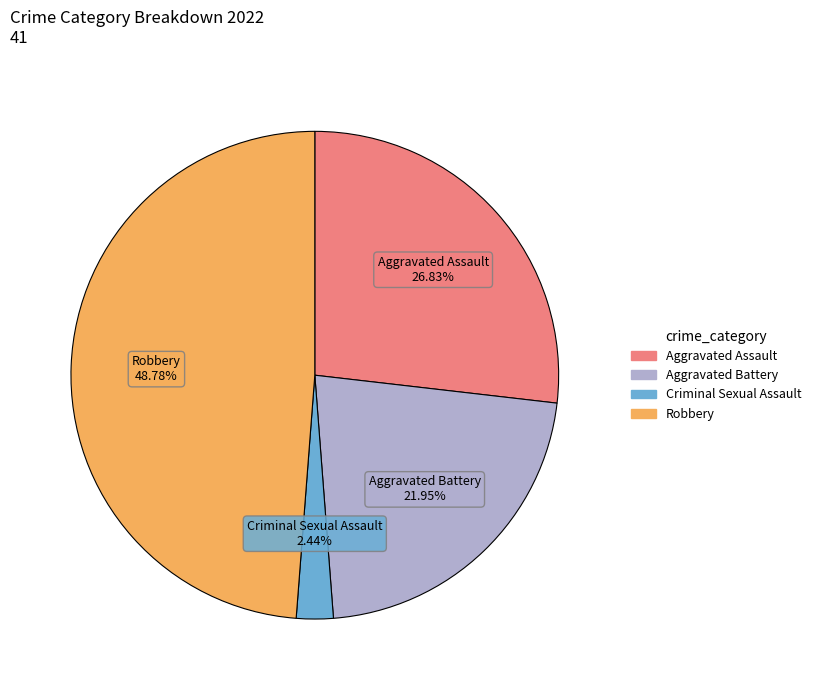

Is it true that Aggravated Assault is 32% of the pie?

False